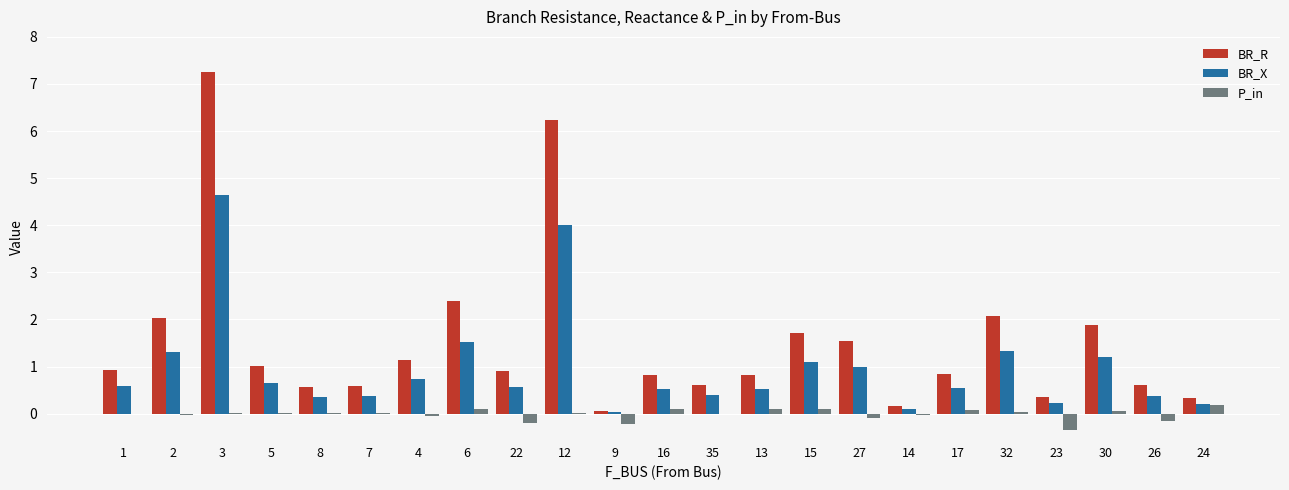

Which label corresponds to the largest value in the chart?

3